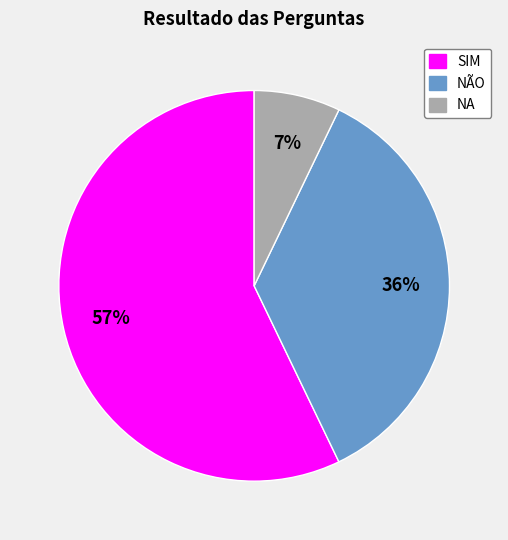

To the nearest percent, what portion does NA represent?

7%